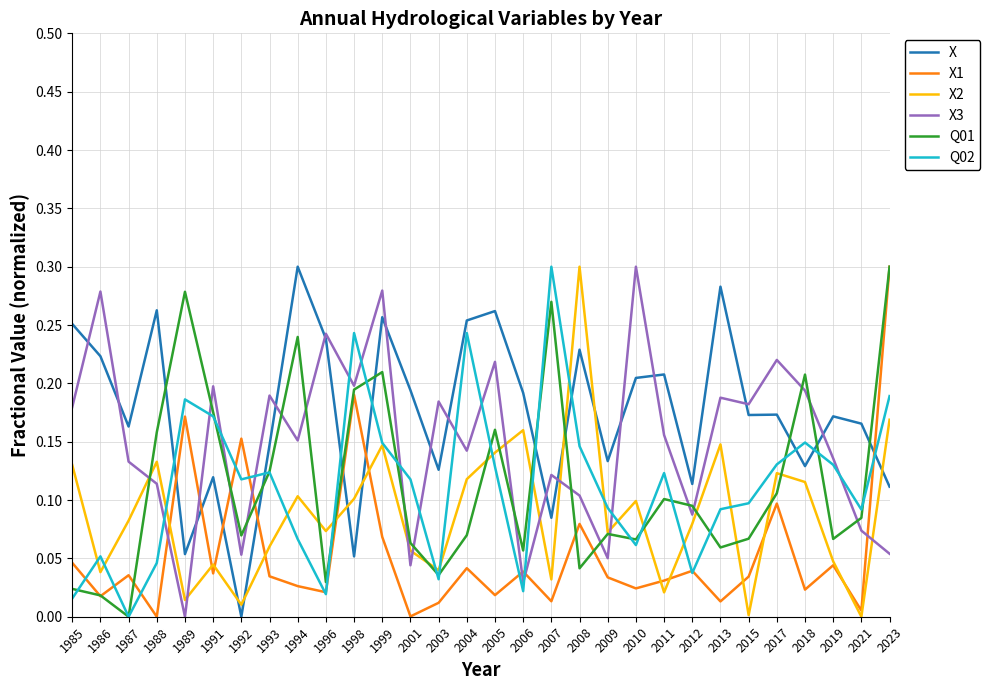

True or false: X2 and Q02 intersect in this chart.

True